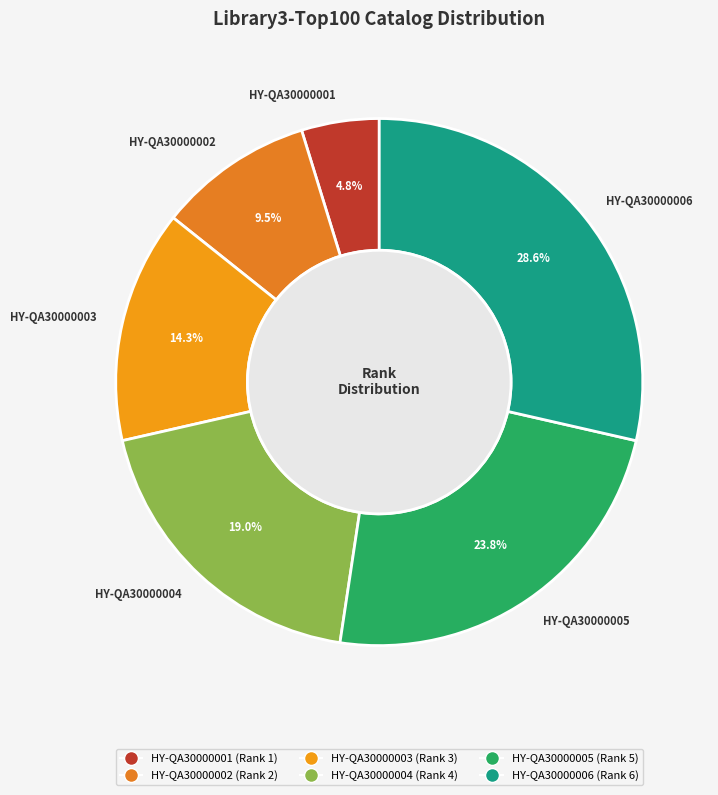

Which has a higher value, HY-QA30000002 or HY-QA30000005?

HY-QA30000005